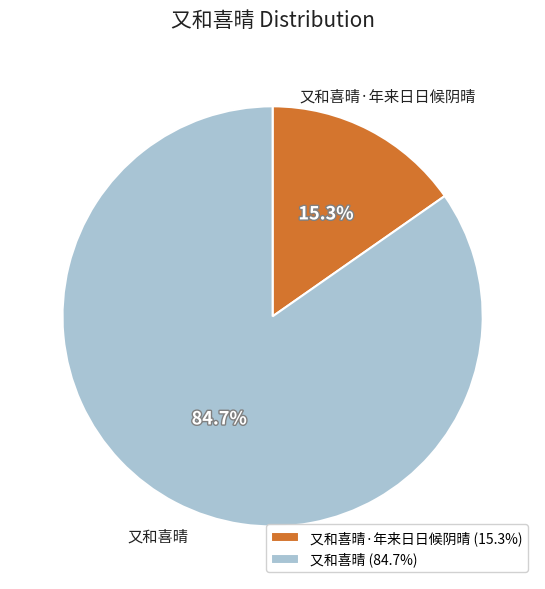

Rank the categories by value from highest to lowest.

又和喜晴, 又和喜晴·年来日日候阴晴